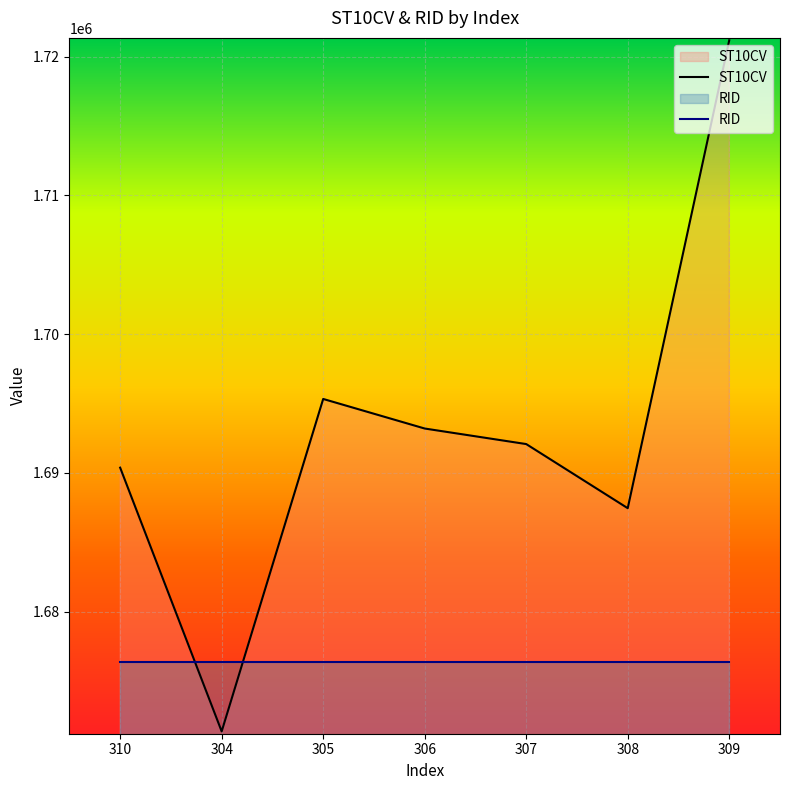

Between 307 and 308, which is larger?

307